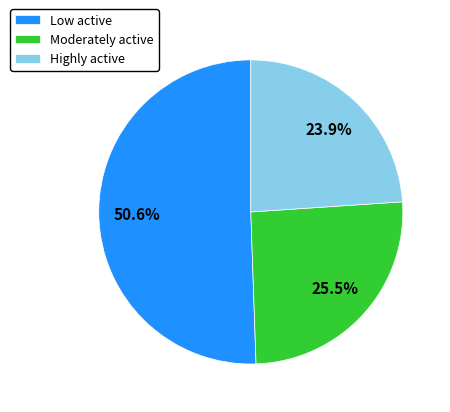

Which has a higher value, Low active or Moderately active?

Low active